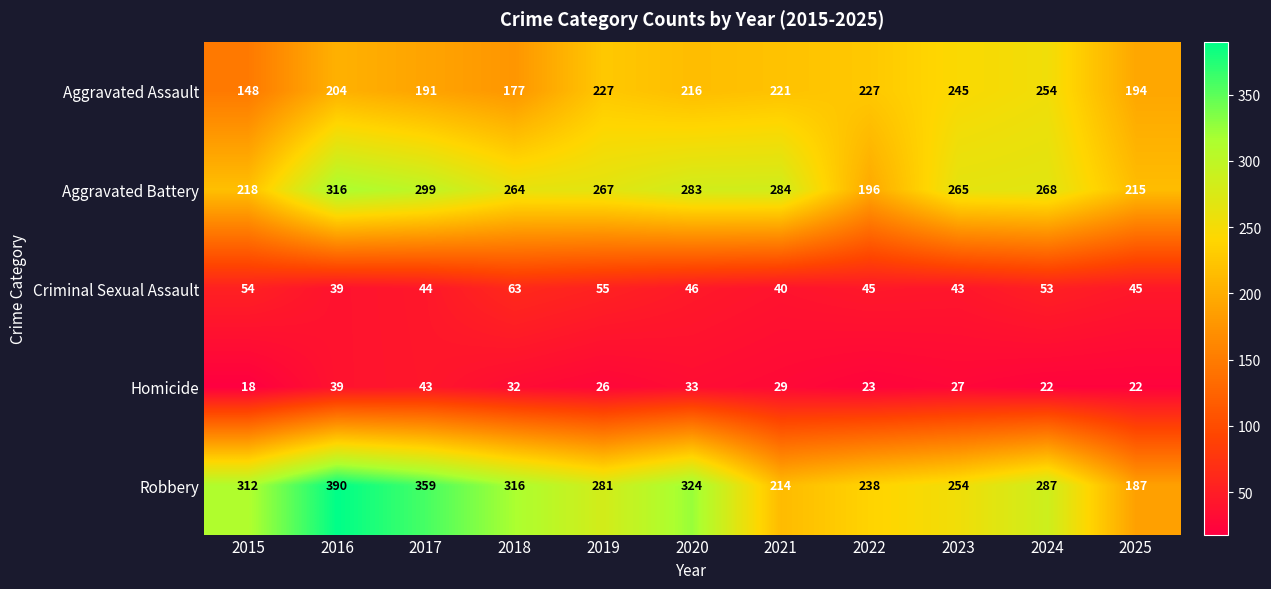

What is the difference between the maximum and minimum values in the Aggravated Battery series?

120